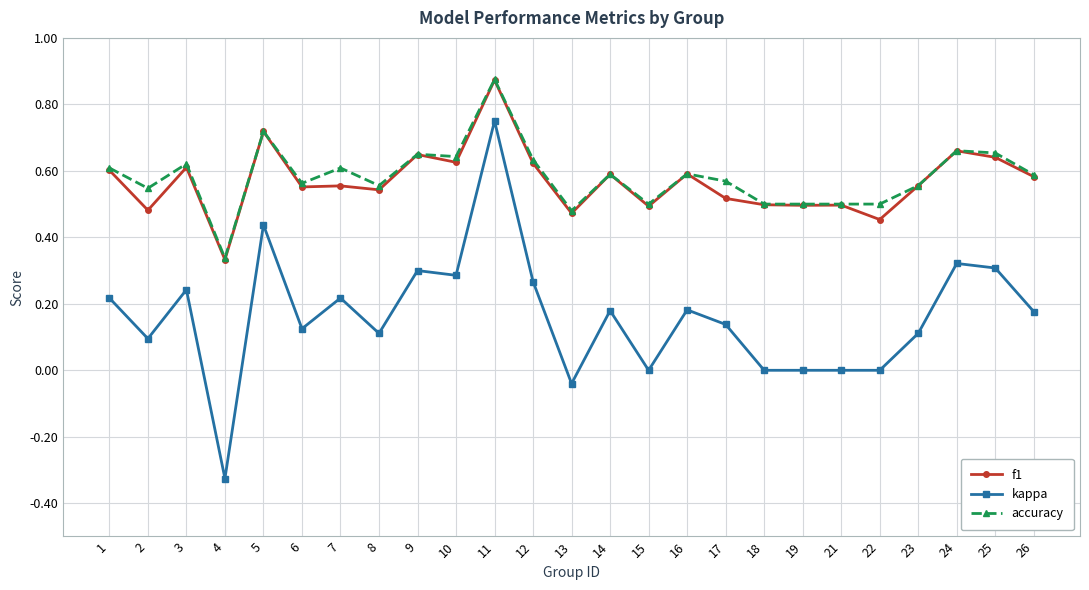

What is the total value across all series at 22?

1.0